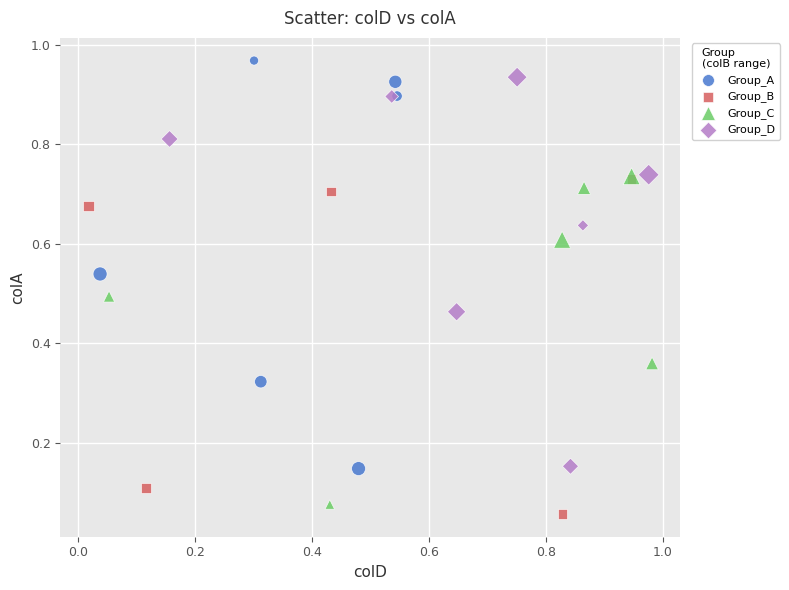

Which series reaches the minimum Y coordinate?

Group_B